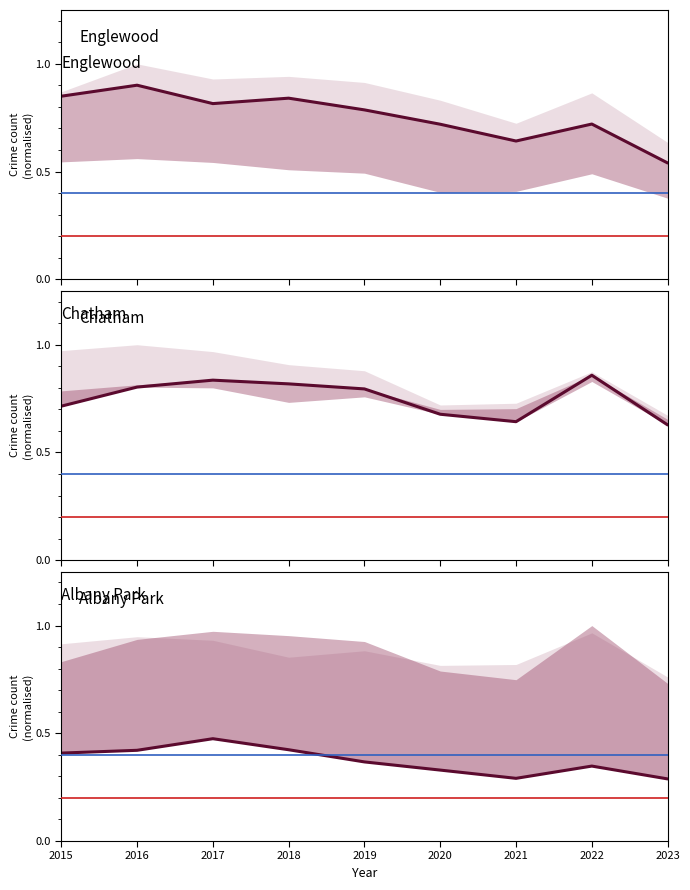

True or false: Albany Park and Chatham intersect in this chart.

False